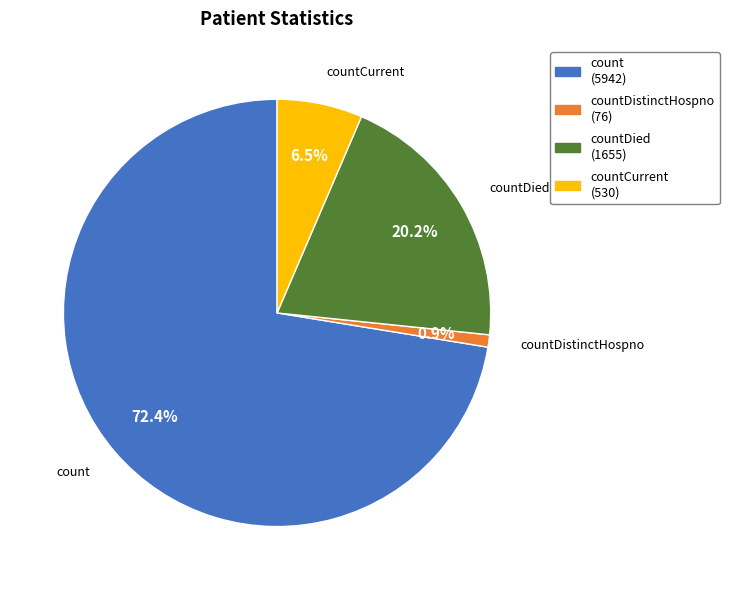

Is there any slice that represents more than half of the pie?

Yes